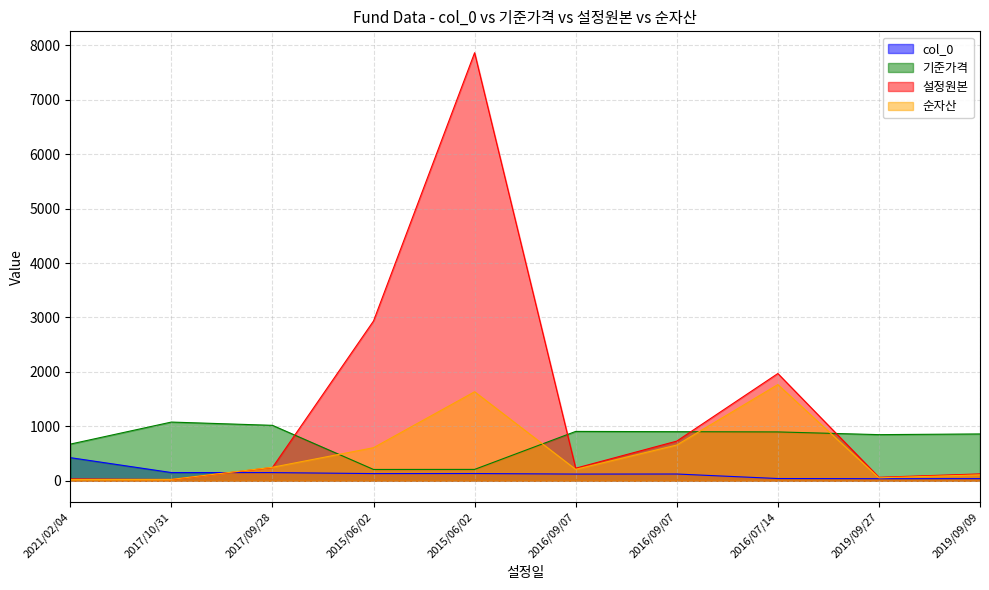

Between which two adjacent categories do 순자산 and col_0 first intersect?

2017/10/31 and 2017/09/28